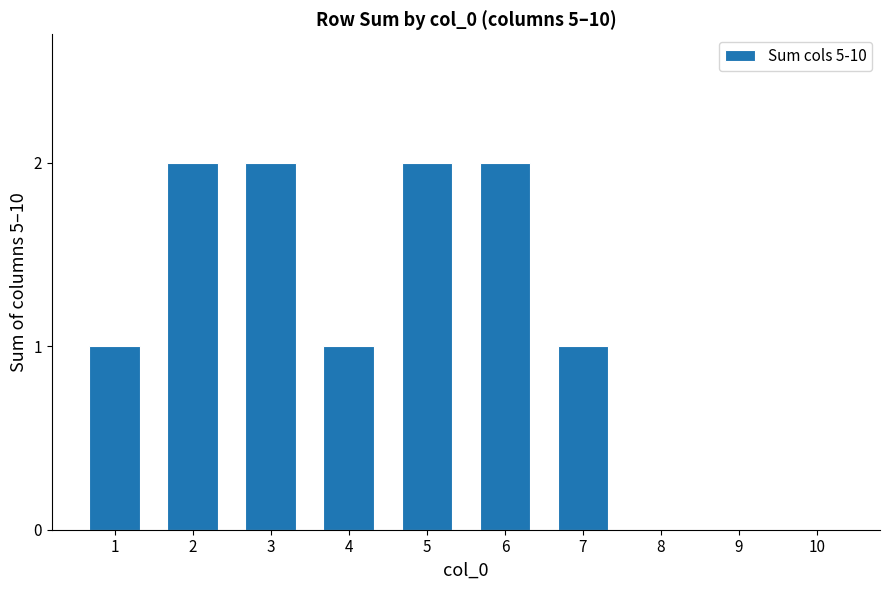

What is the ratio of the value at 2 to the value at 6?

1.0